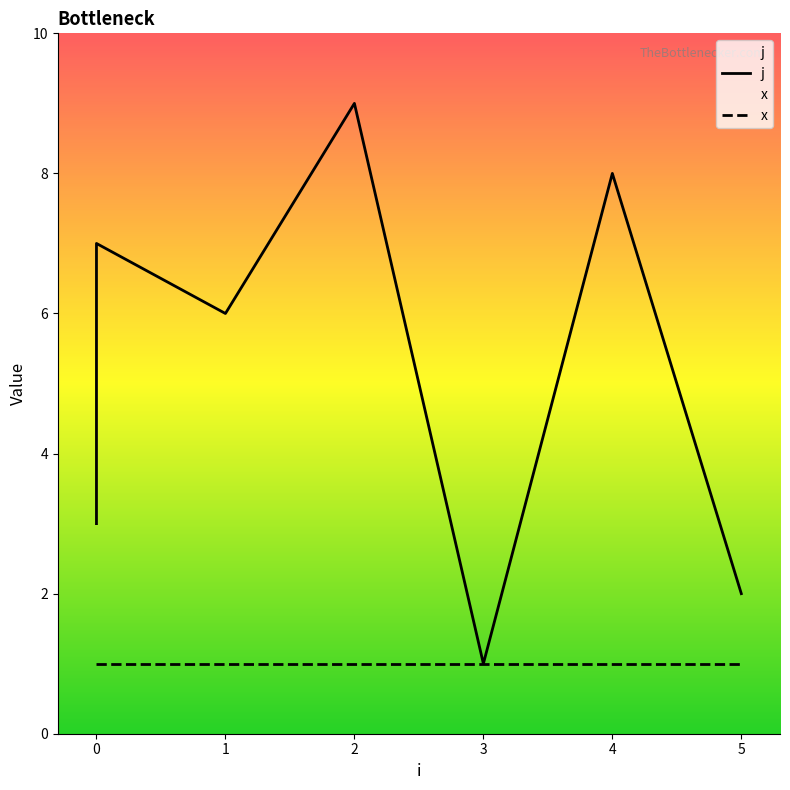

What is the difference between the values at 0 and 0?

2